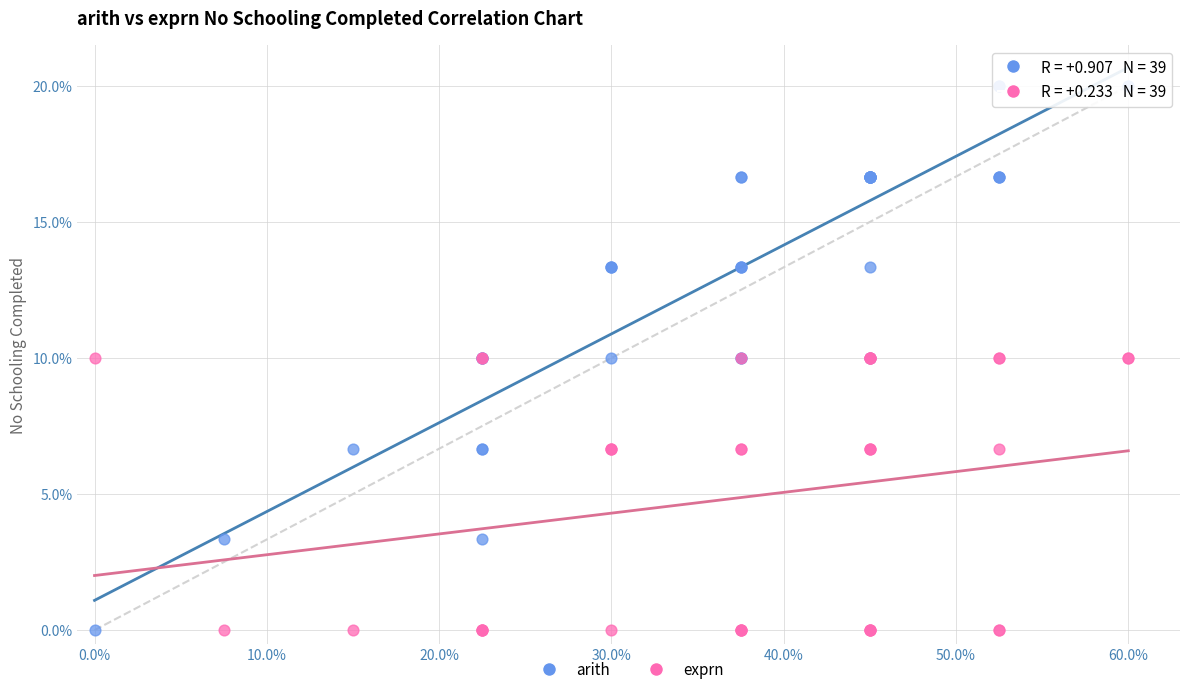

Which series contains the highest Y value?

arith